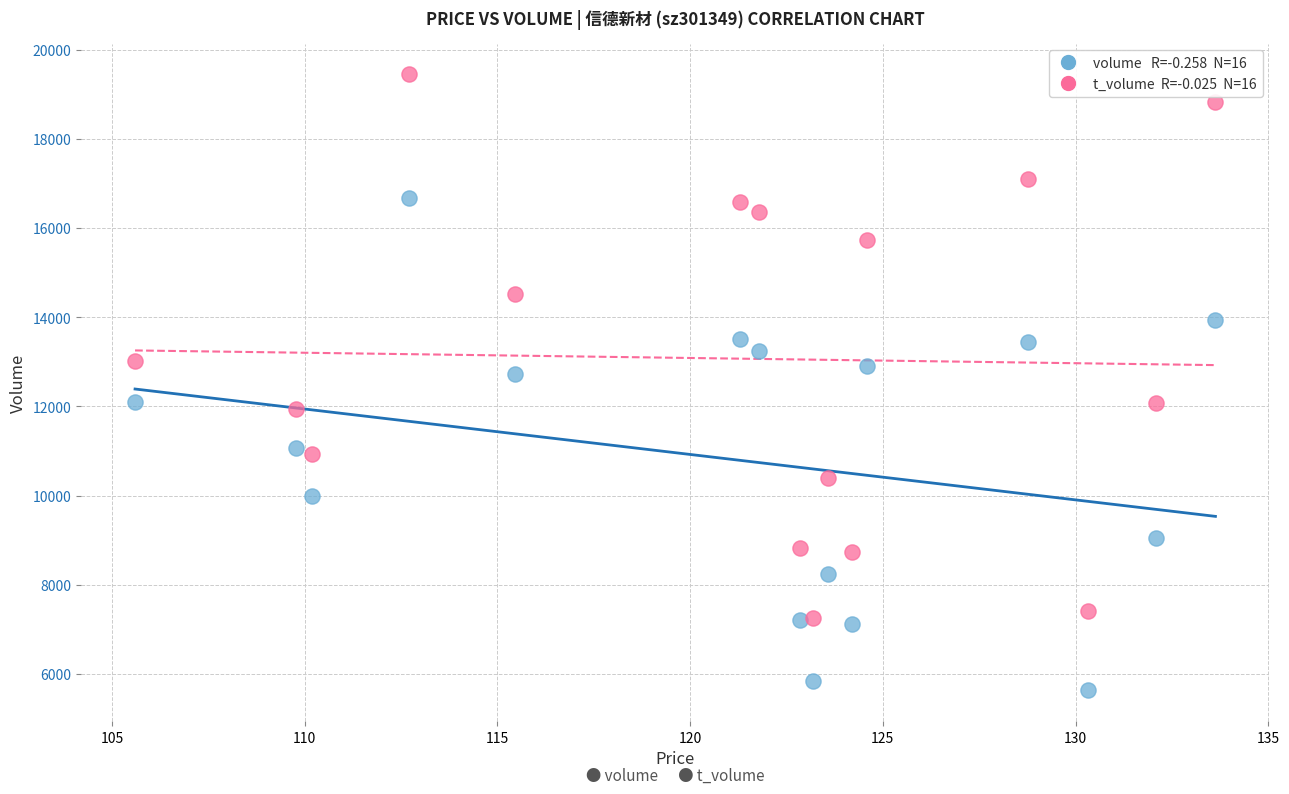

Across all series, what Y value is closest to 12537?

12730